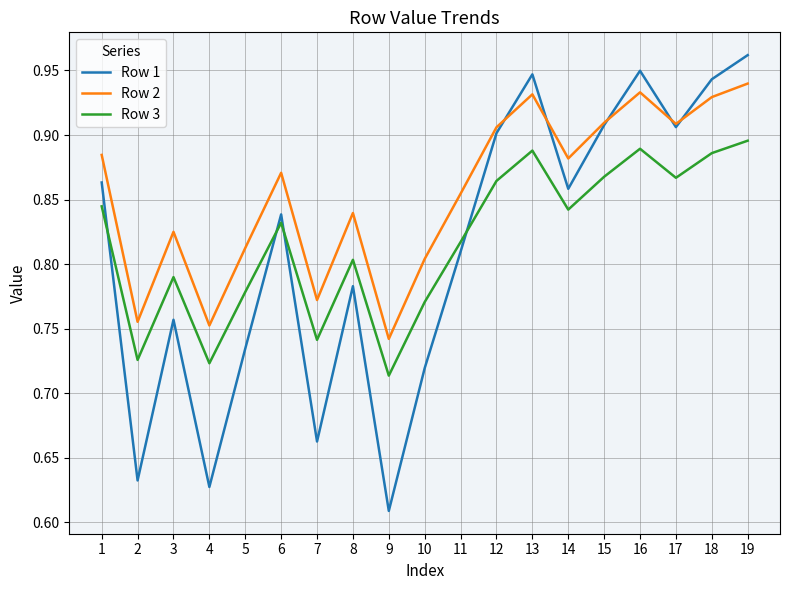

Which category has the highest value across all series?

19